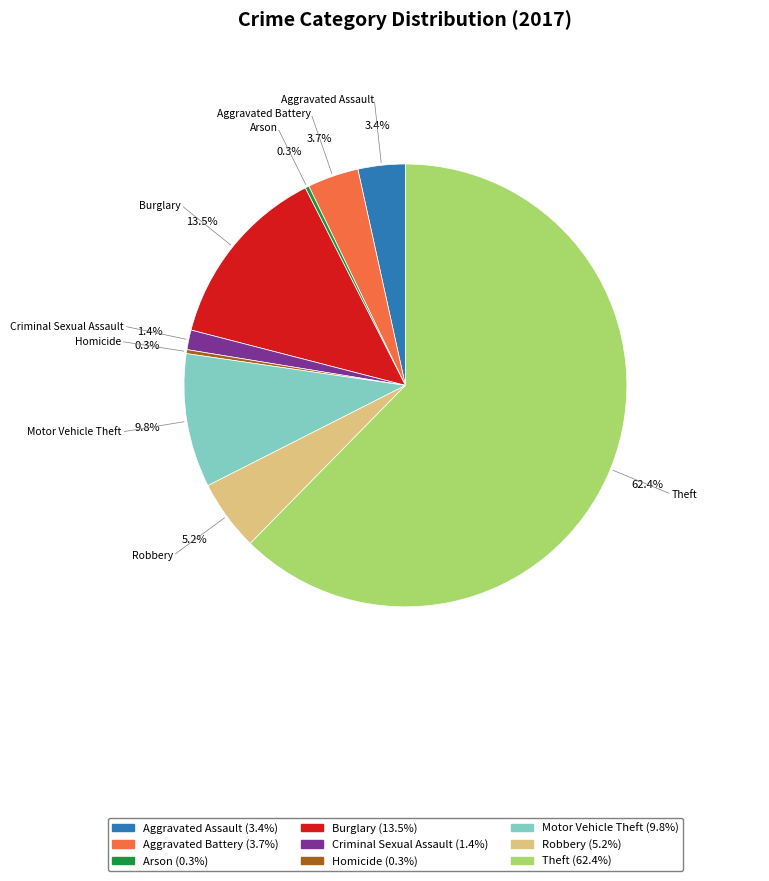

How much of the chart is everything except Aggravated Assault (3.4%)?

96.6%